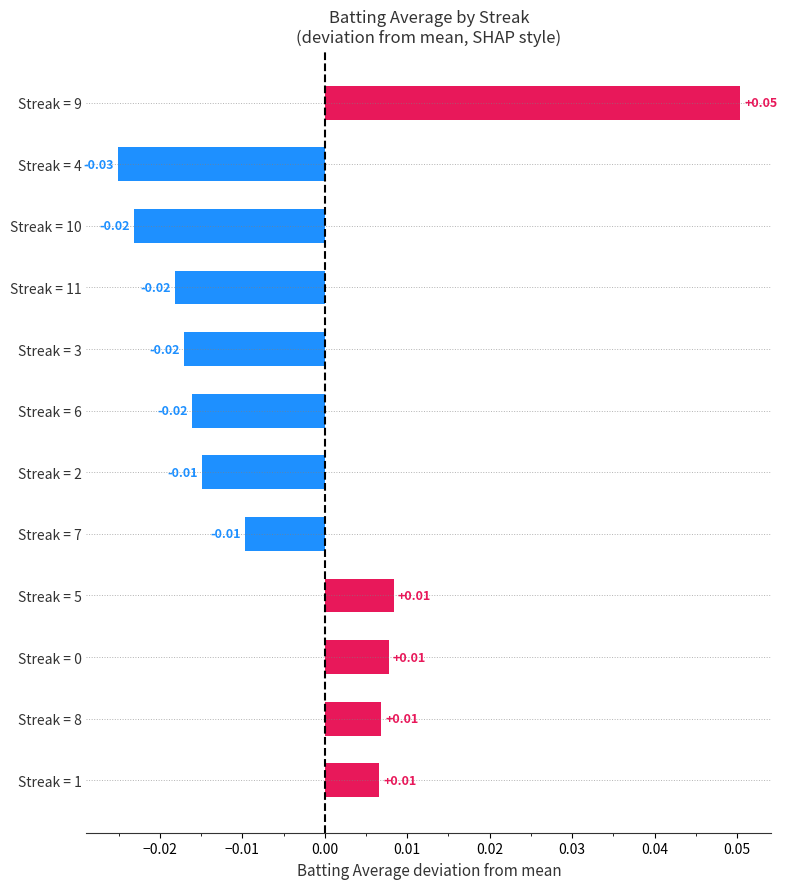

Which category has the highest value across all series?

Streak = 9